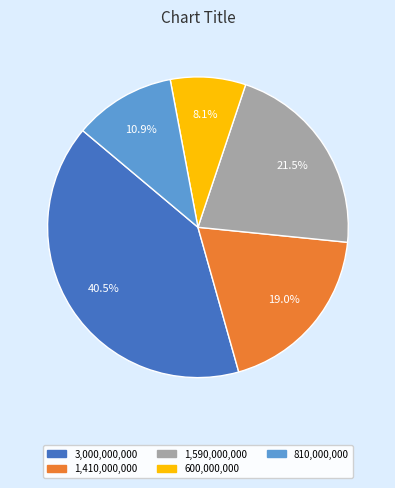

Does 810,000,000 account for over 50% of the chart?

No